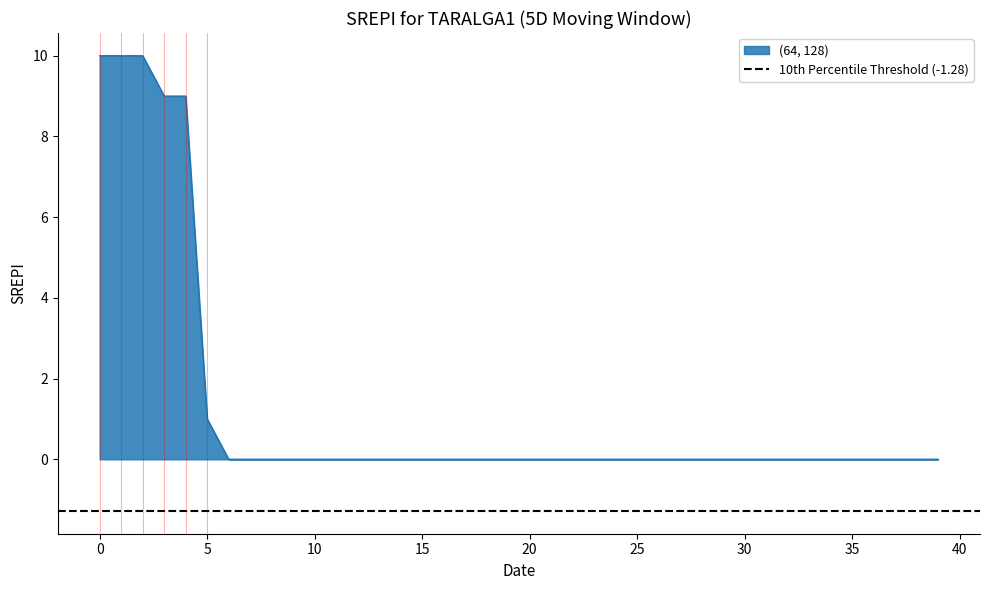

How many categories are shown in the chart?

40